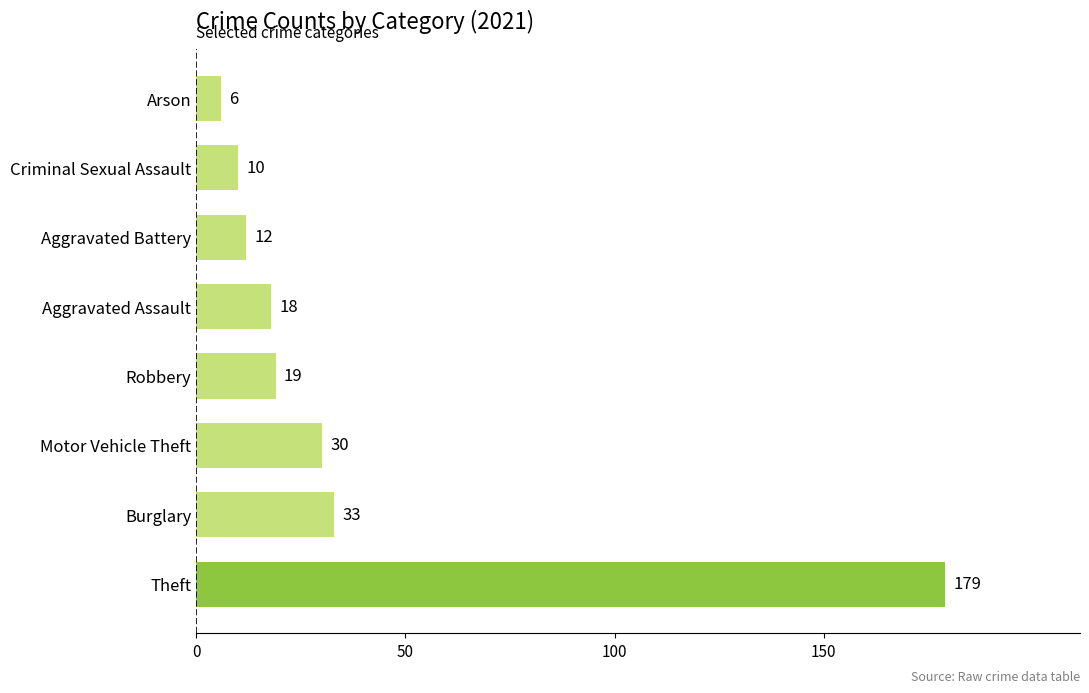

What is the smallest value displayed?

6